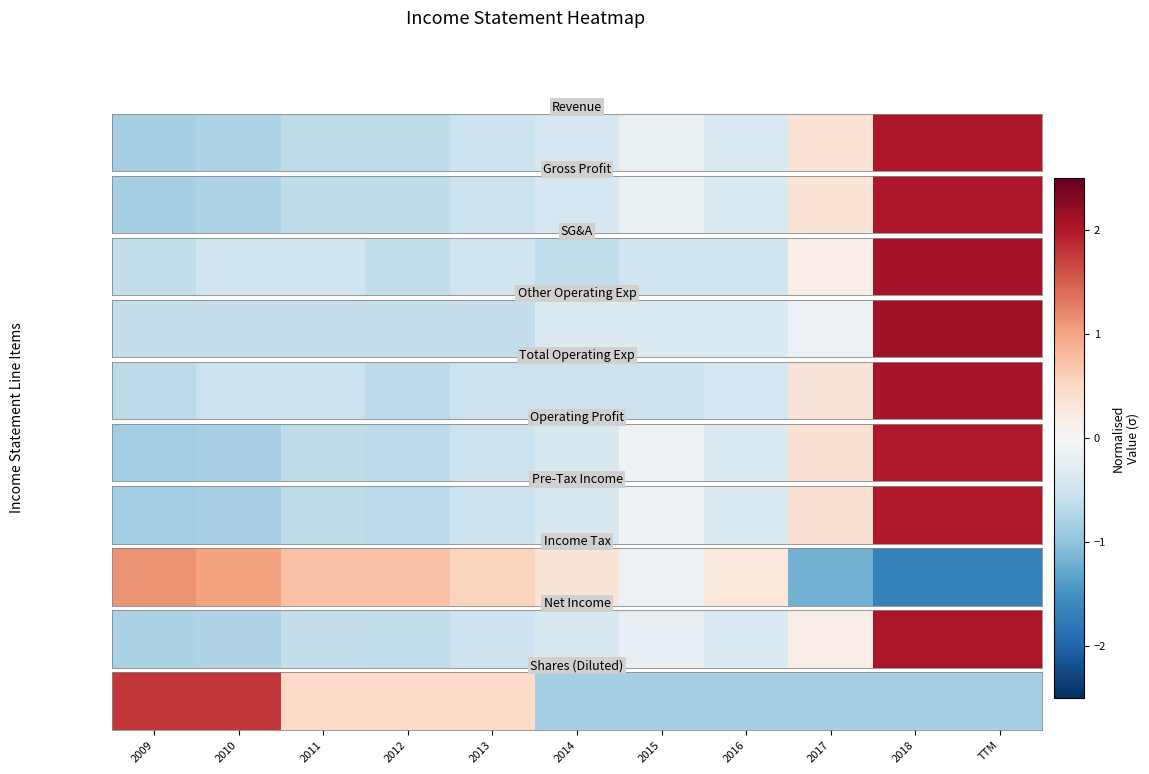

What is the difference between the second highest and second lowest values?

2.6